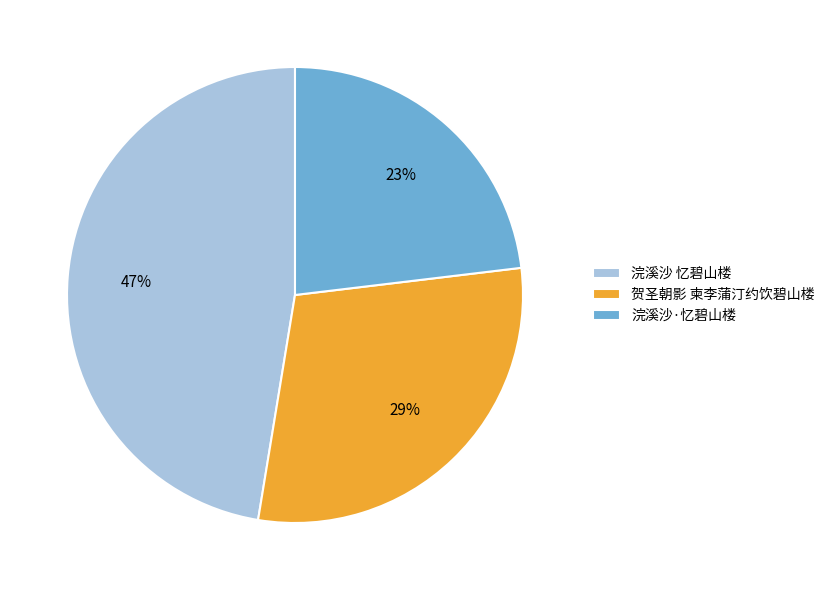

What percentage is the 浣溪沙 忆碧山楼 slice, to the nearest percent?

47%